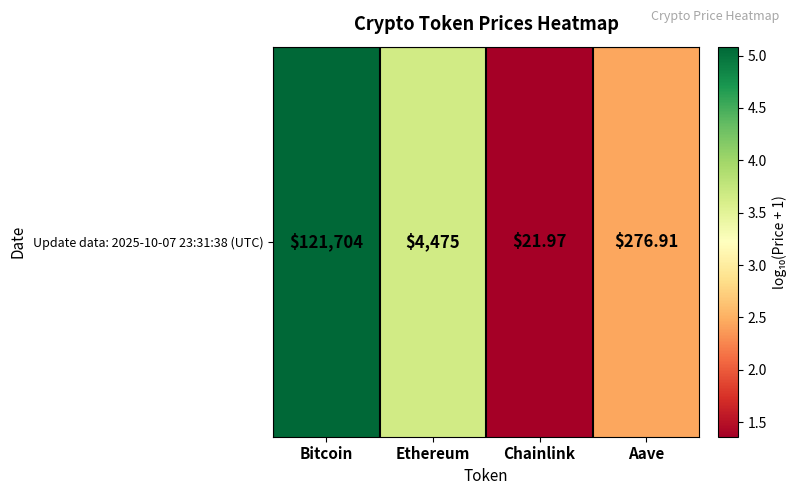

Reading left to right, what are all the values shown in this chart?

5.1	3.7	1.4	2.4